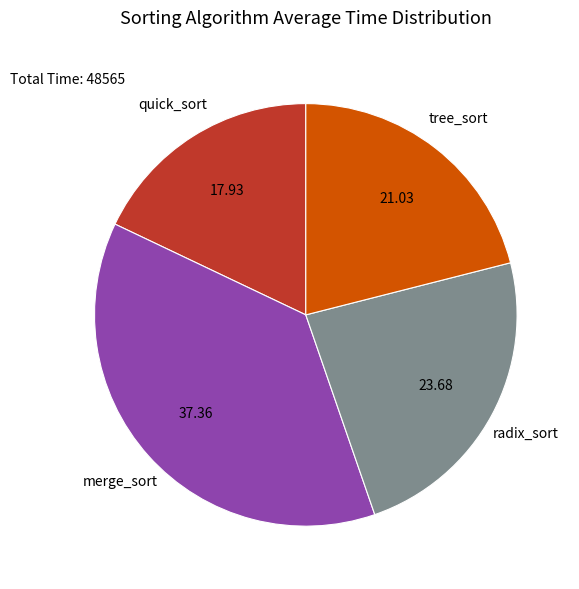

How many segments does this pie chart have?

4